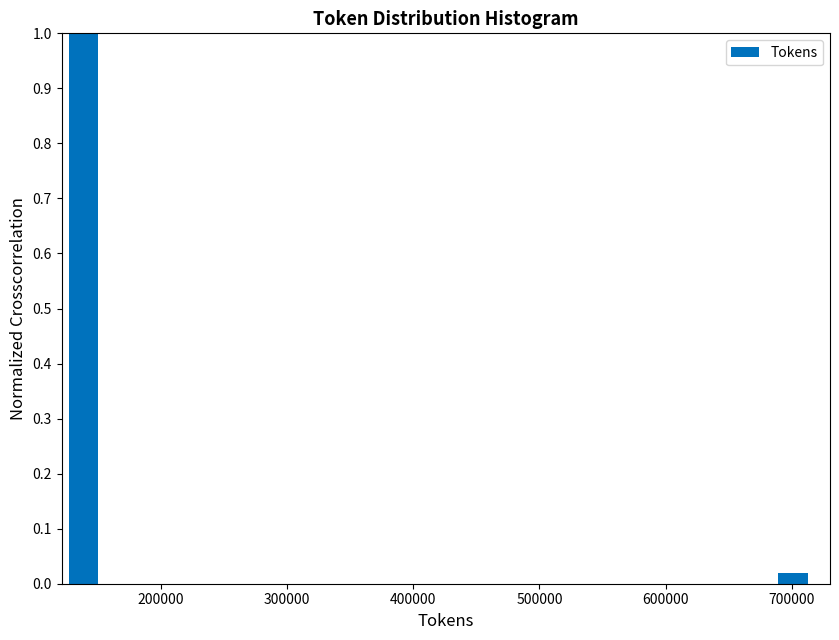

Read against the x-axis, roughly where is the centre of the tallest bar?

140000